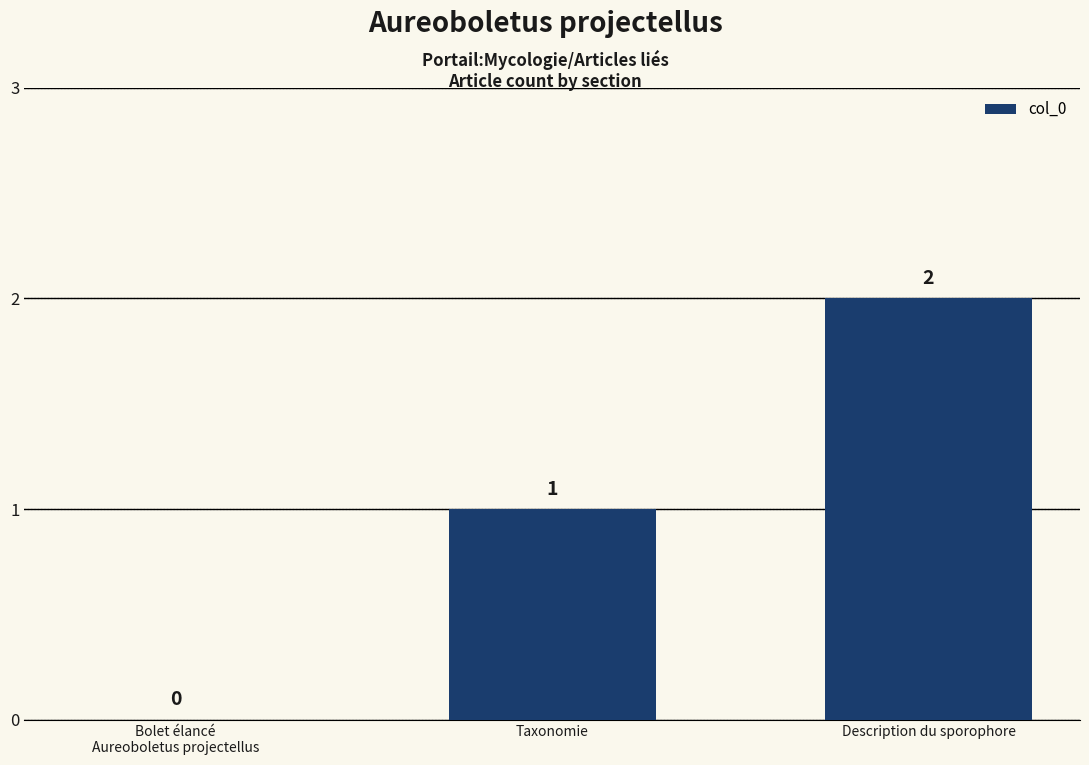

Reading left to right, what are all the values shown in this chart?

Bolet élancé
Aureoboletus projectellus=0	Taxonomie=1	Description du sporophore=2